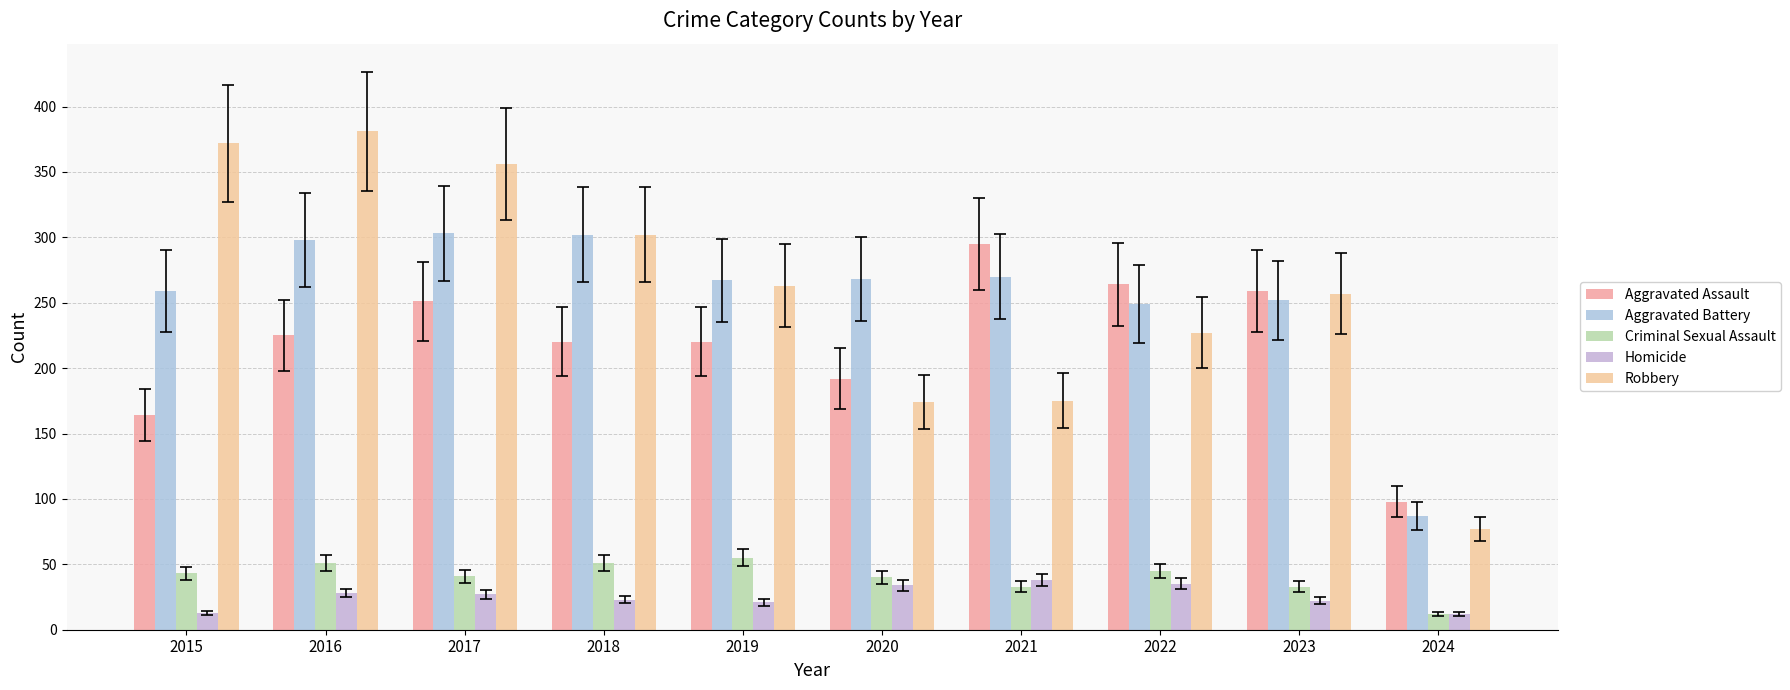

What are all the series names shown in the legend?

Aggravated Assault, Aggravated Battery, Criminal Sexual Assault, Homicide, Robbery